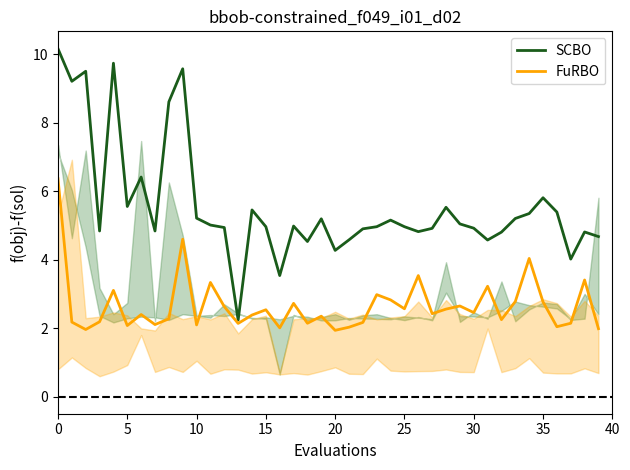

Does the chart have visible grid lines?

No